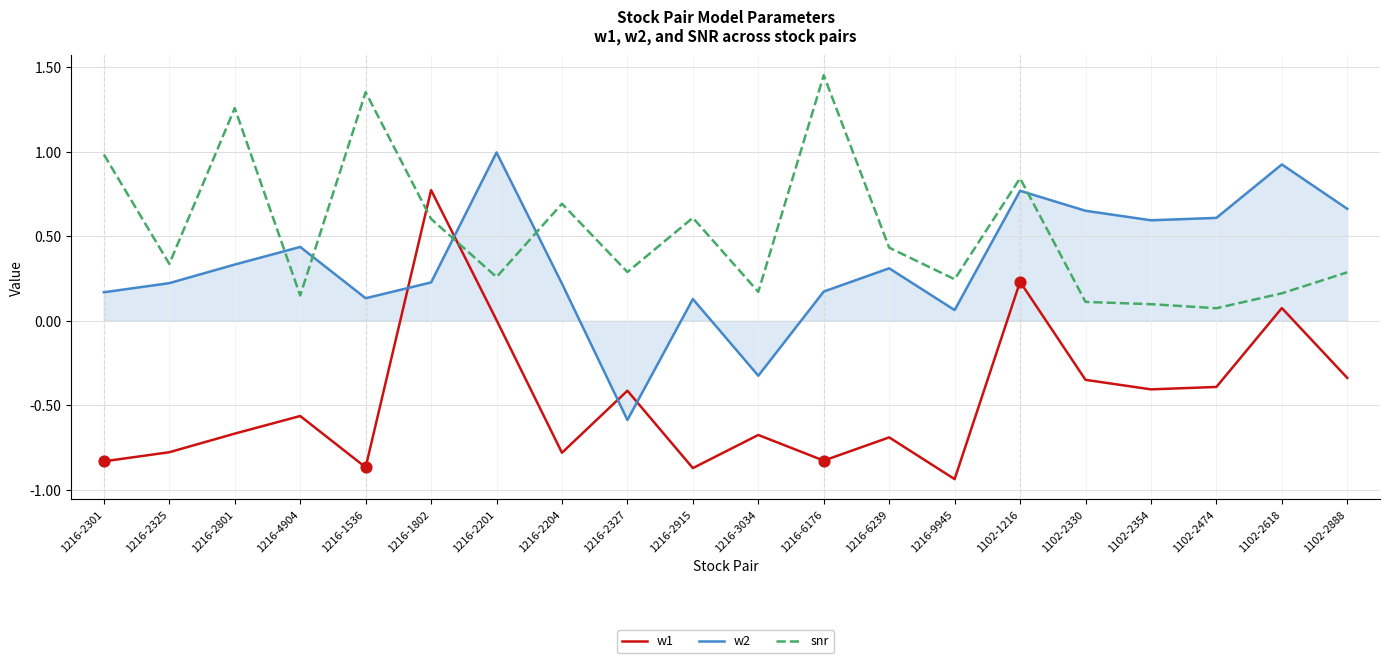

What is the spread (max minus min) of values at 1216-1536?

2.2